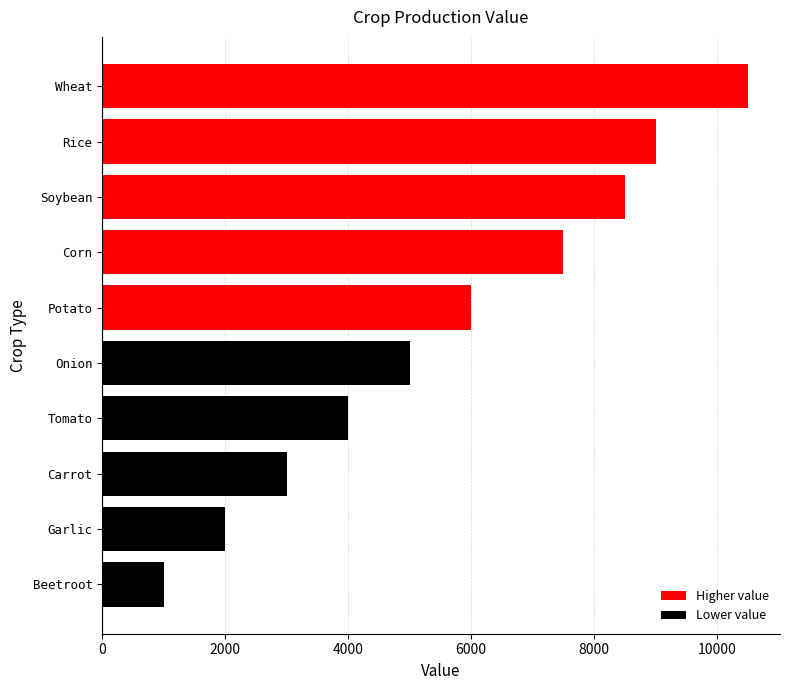

What is the greatest value displayed?

10500